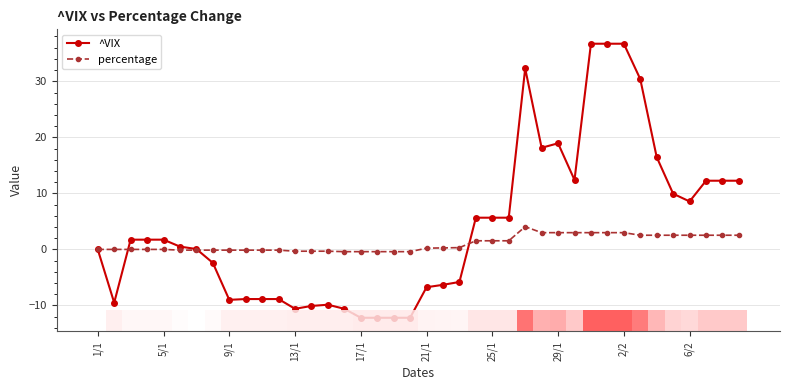

Reading left to right, extract all data points from this chart.

^VIX: 0.0	-9.5	1.7	1.7	1.7	0.5	0.1	-2.4	-9.0	-8.9	-8.9	-8.9	-10.6	-10.1	-9.9	-10.6	-12.2	-12.2	-12.2	-12.2	-6.8	-6.3	-5.8	5.7	5.7	5.7	32.3	18.1	18.9	12.4	36.7	36.7	36.7	30.4	16.5	9.9	8.6	12.3	12.3	12.3
percentage: 0.0	0.0	0.0	0.0	0.0	-0.1	-0.1	-0.1	-0.1	-0.1	-0.1	-0.1	-0.3	-0.3	-0.3	-0.4	-0.4	-0.4	-0.4	-0.4	0.2	0.3	0.3	1.5	1.5	1.5	4.1	3.0	3.0	3.0	3.0	3.0	3.0	2.5	2.5	2.5	2.5	2.5	2.5	2.5